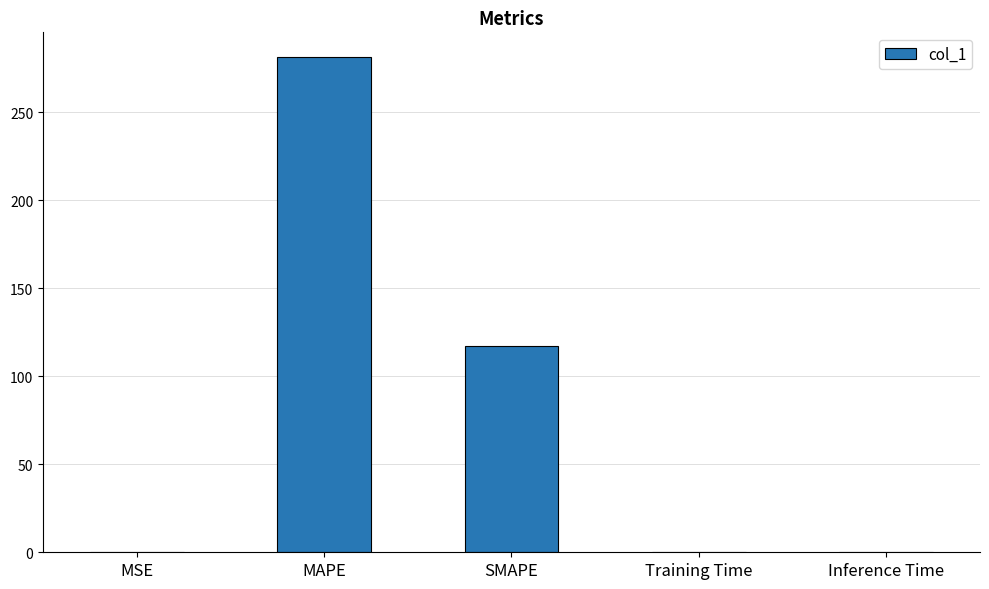

At which category does the chart reach its peak across all series?

MAPE